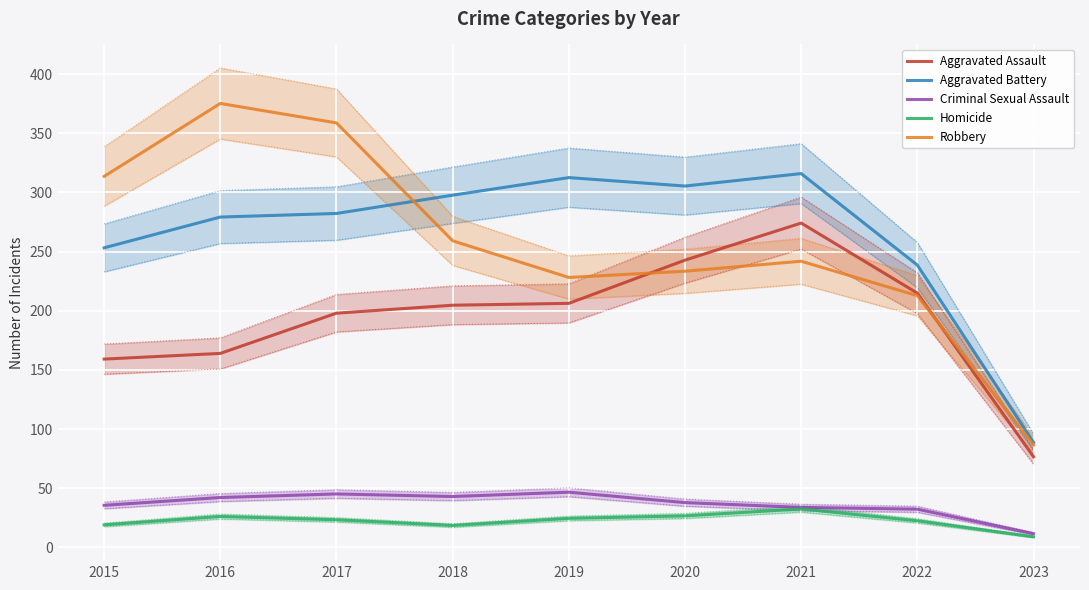

What is the total value across all series at 2023?

272.4